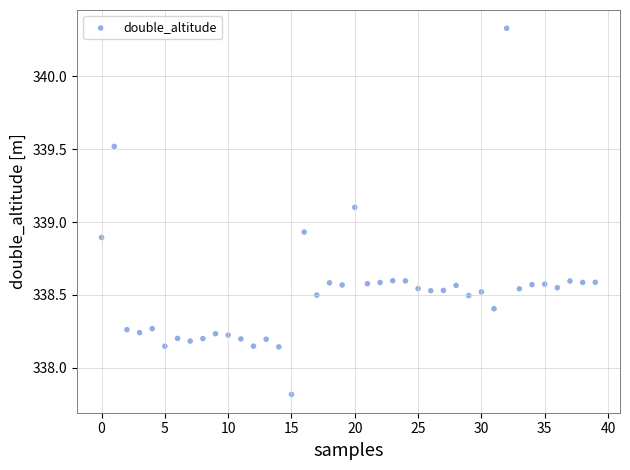

What is the range of Y values (max minus min)?

2.5